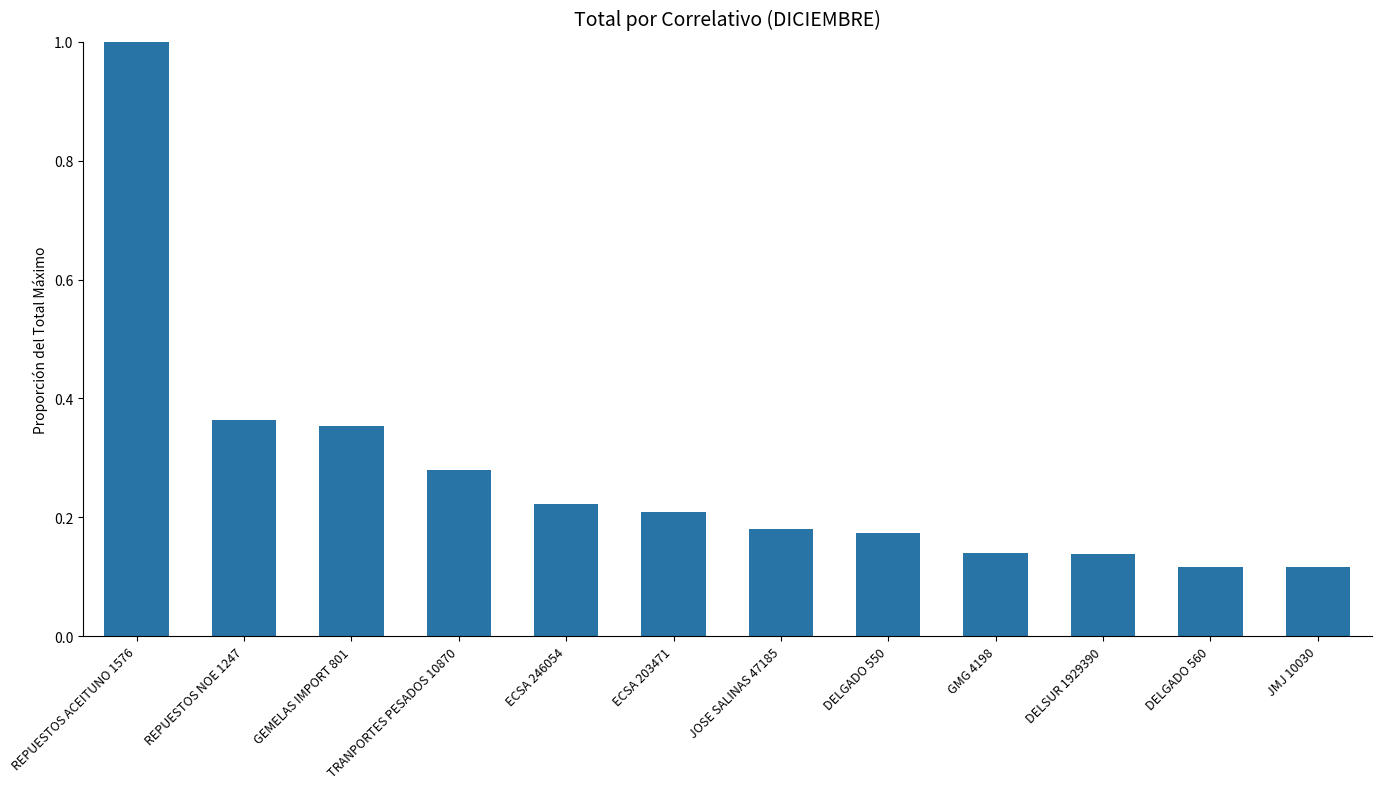

What is the label of the 12th bar from the right?

REPUESTOS ACEITUNO 1576